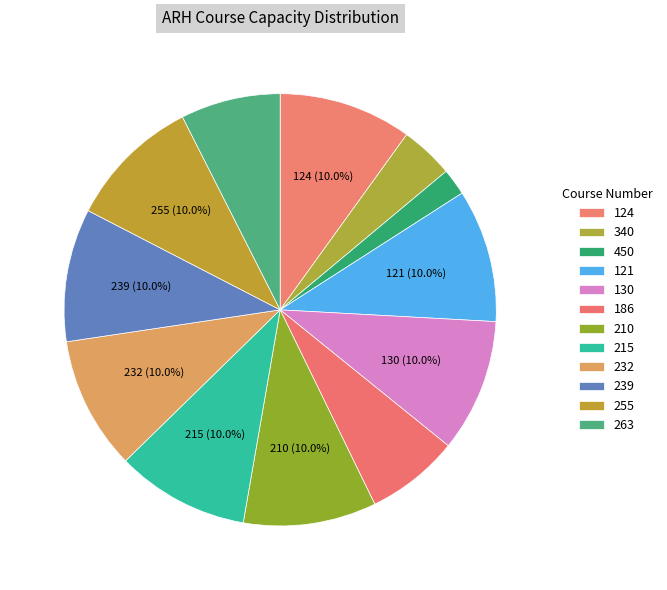

How many slices are in this pie chart?

12